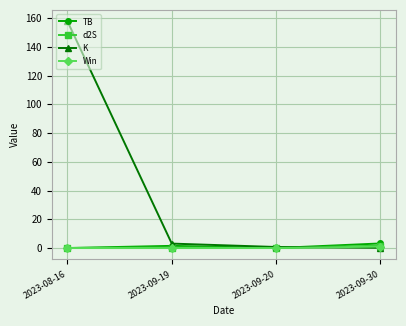

At which category is the sum across all series the highest?

2023-08-16